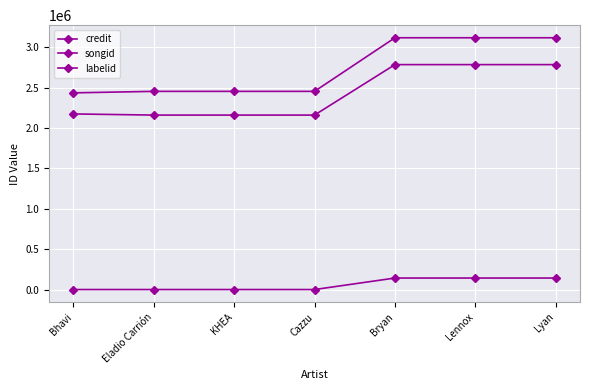

How many series are shown in this chart?

3